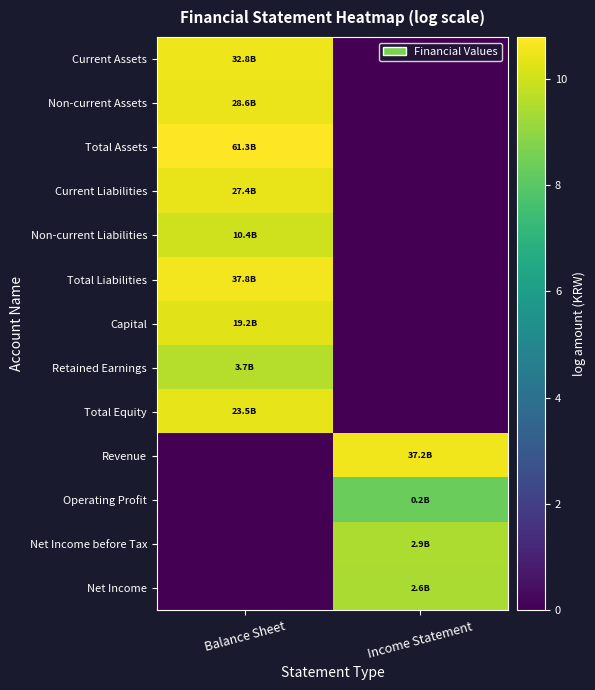

Which series has the largest total across all categories?

Total Assets